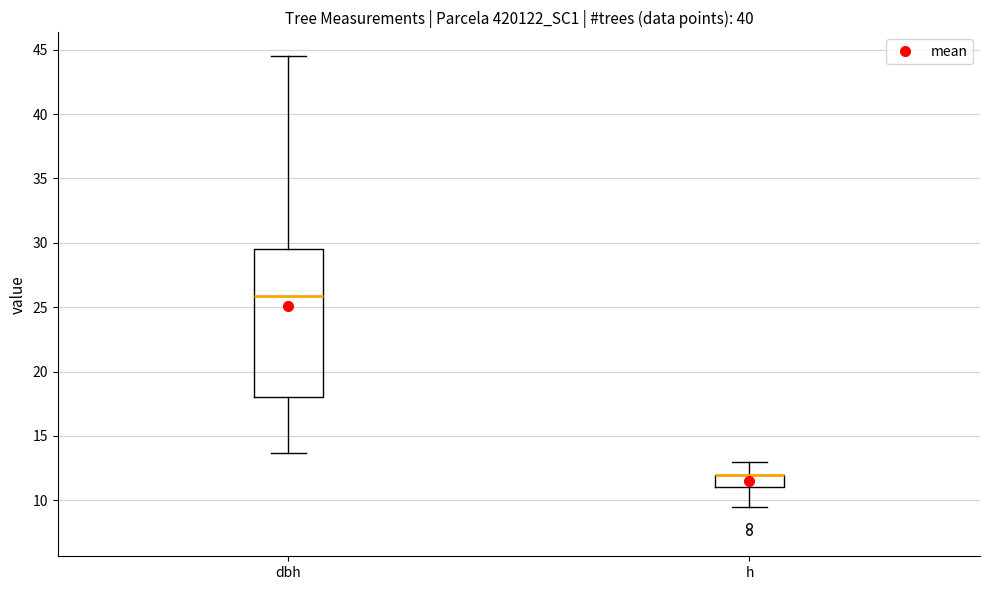

Where does the upper whisker of the box for dbh end on the y-axis? The values are not printed on the chart, so give them approximately, as read against the axis.

44.5